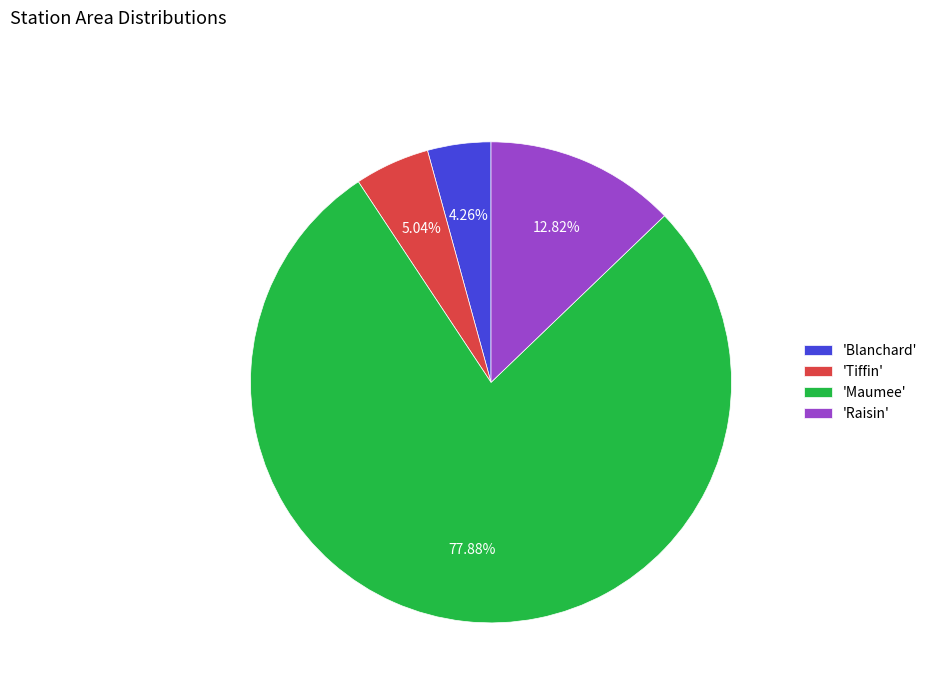

Do 'Raisin' and 'Tiffin' together represent more than half of the pie?

No